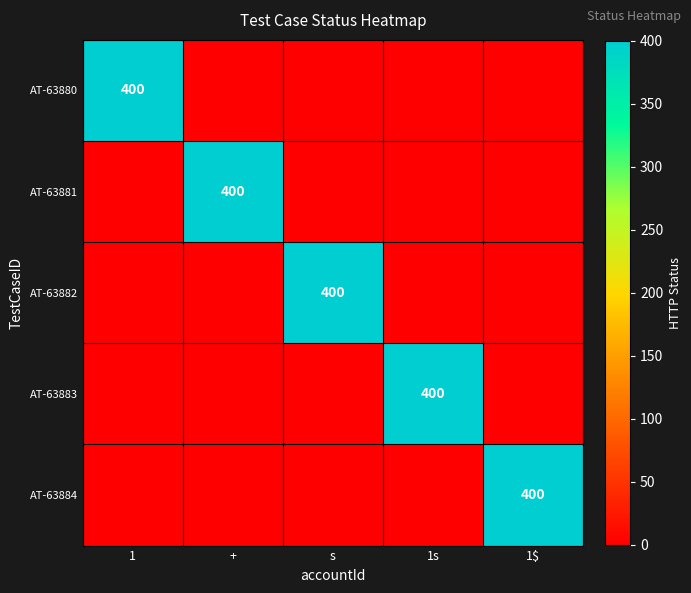

What is the spread (max minus min) of values at +?

400